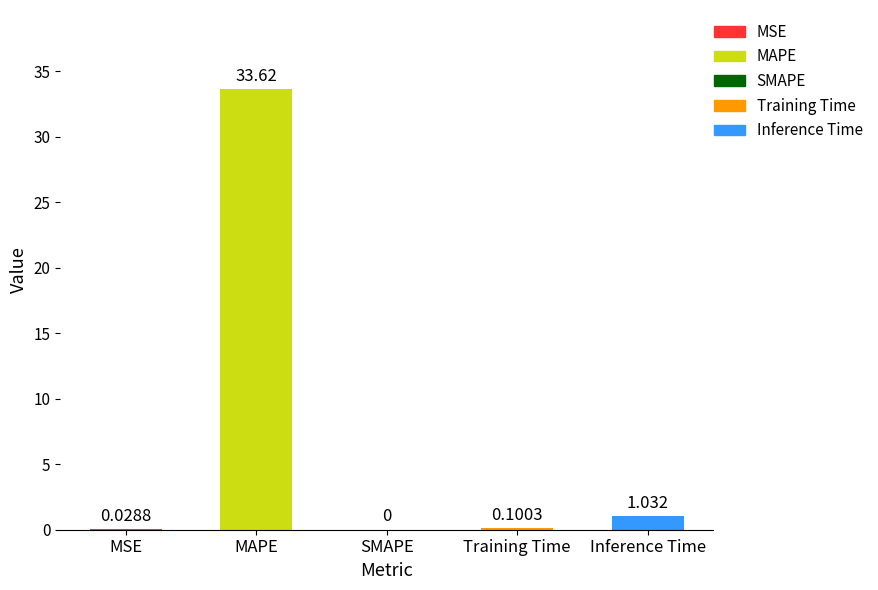

What is the change in value from Training Time to Inference Time?

+0.9